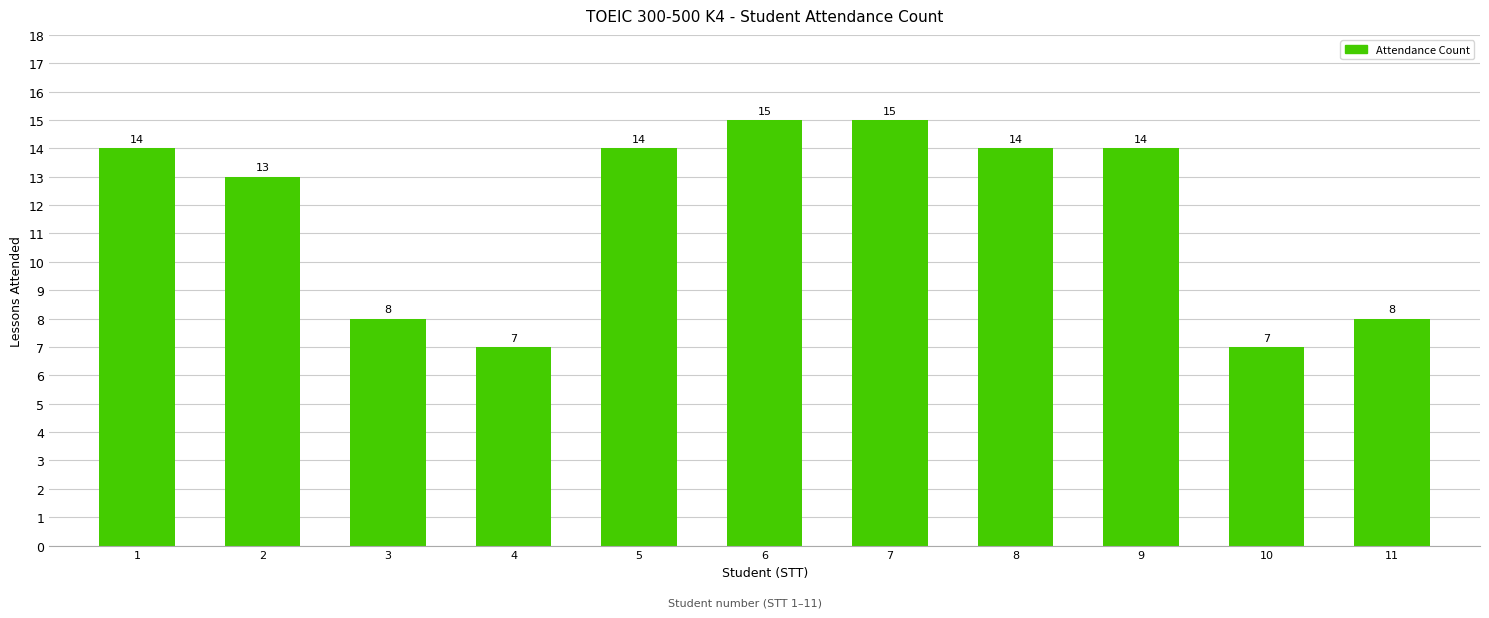

What is the average value?

12